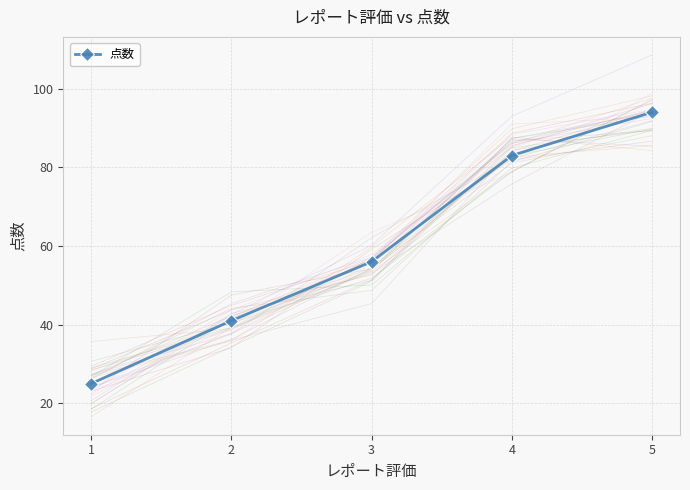

What is the ratio of the value at 4 to the value at 3?

1.5